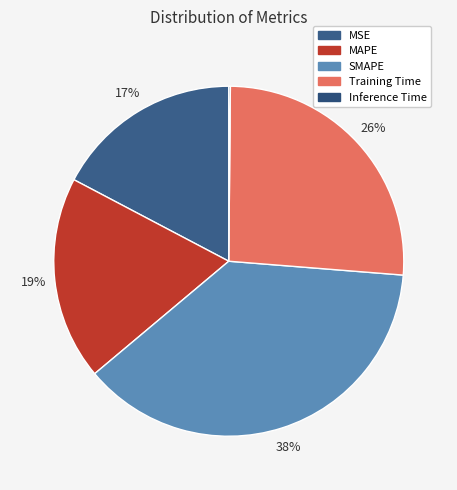

Is there any slice that represents more than half of the pie?

No